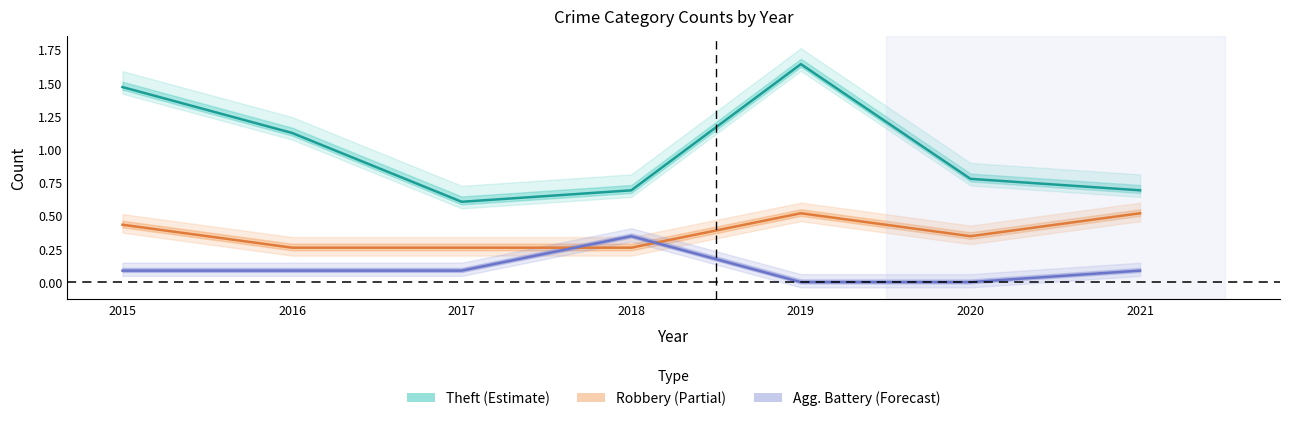

True or false: Theft has a value of 1.1 at 2016.

True